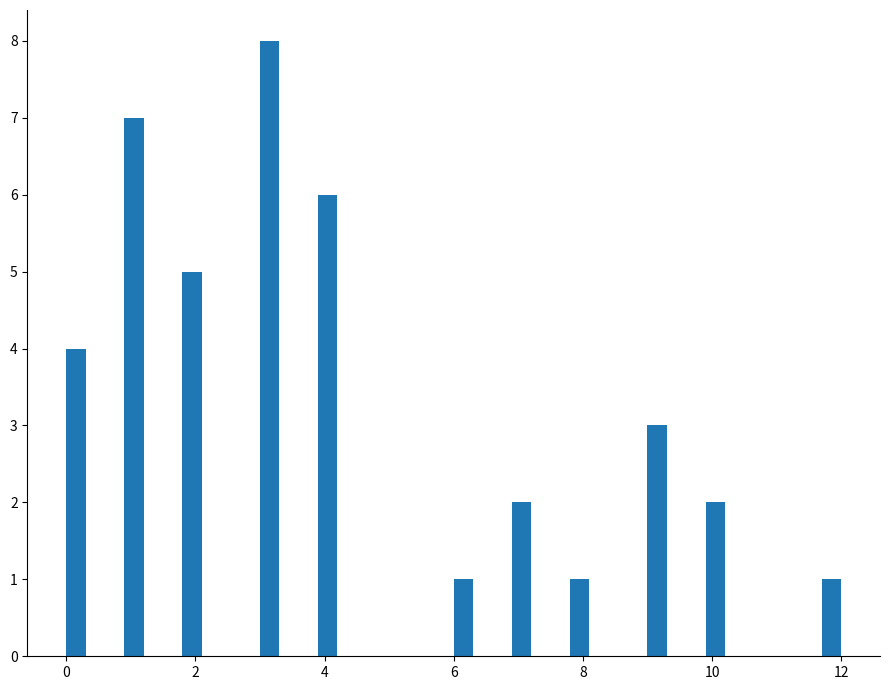

Read against the x-axis, roughly where is the centre of the tallest bar?

3.2